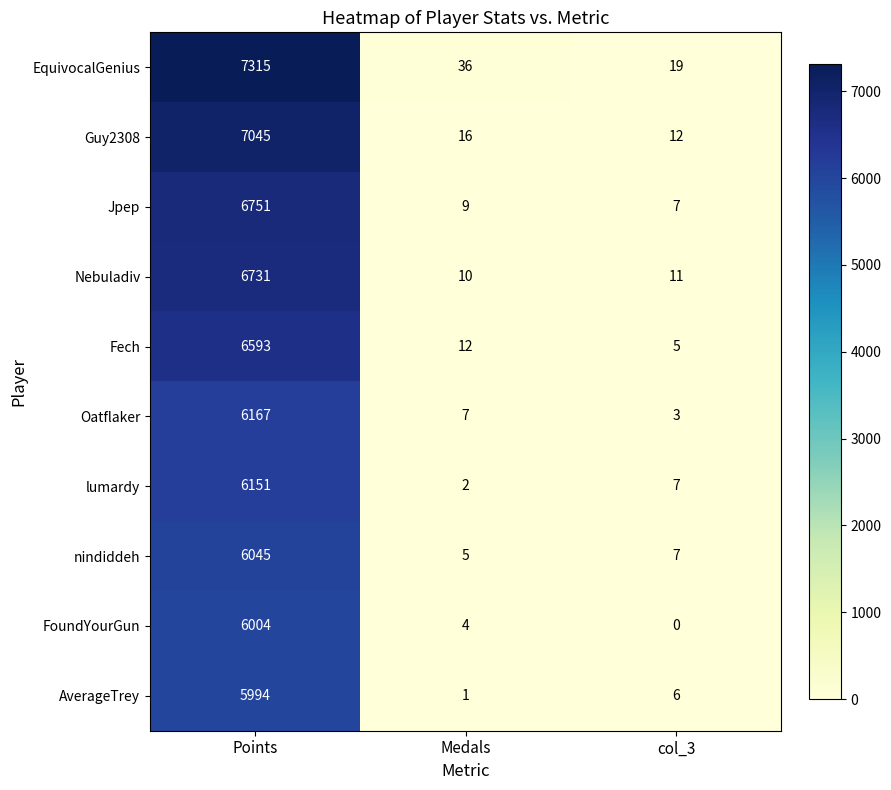

Reading left to right, extract all data points from this chart.

EquivocalGenius: 7315	36	19
Guy2308: 7045	16	12
Jpep: 6751	9	7
Nebuladiv: 6731	10	11
Fech: 6593	12	5
Oatflaker: 6167	7	3
lumardy: 6151	2	7
nindiddeh: 6045	5	7
FoundYourGun: 6004	4	0
AverageTrey: 5994	1	6